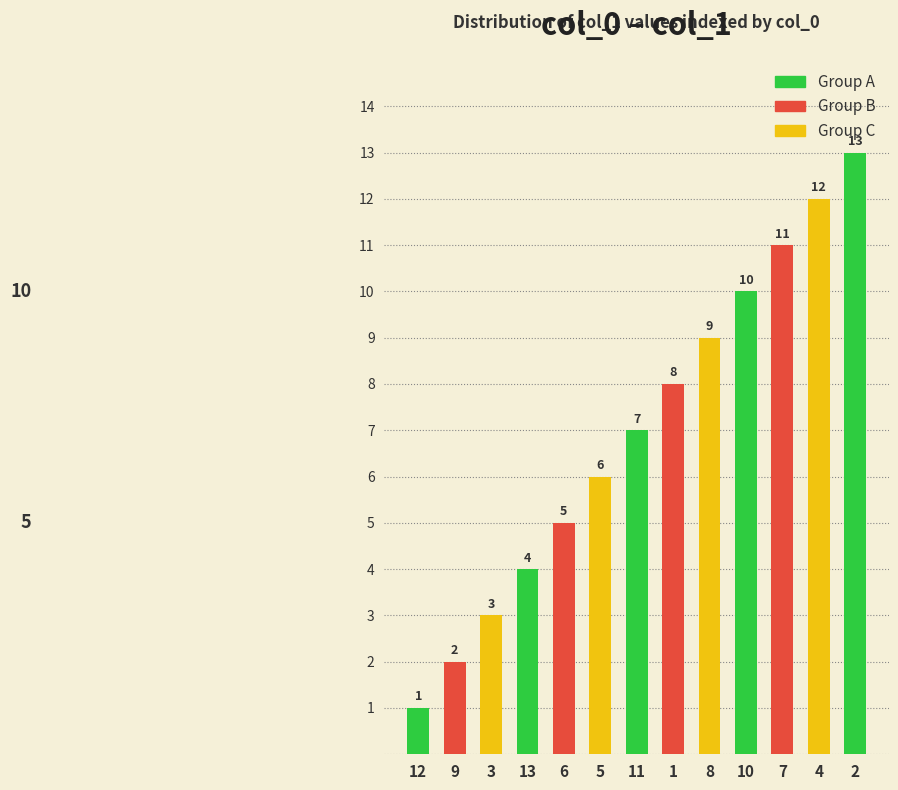

Are the bars horizontal?

No